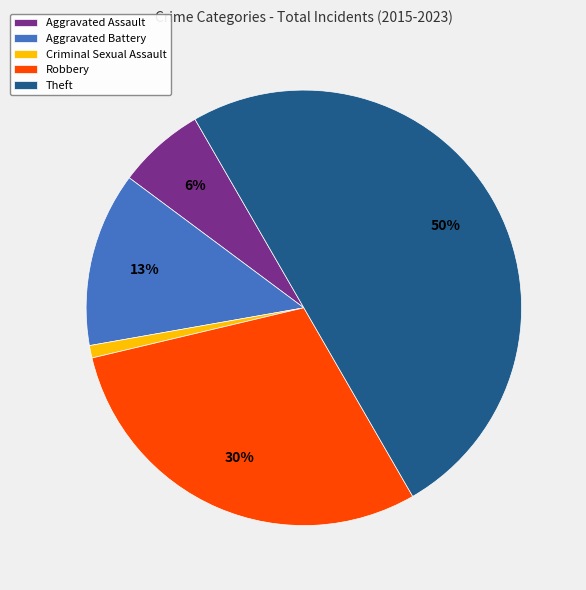

Does Aggravated Assault represent more than half of the total?

No